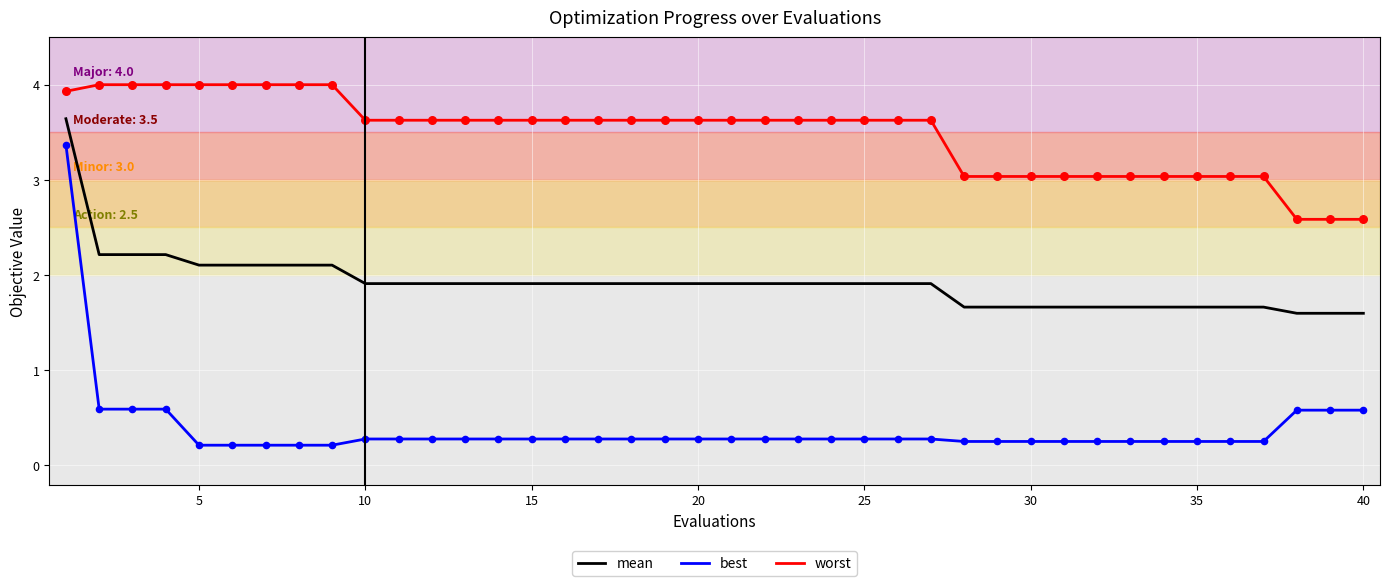

Which series has the largest total across all categories?

worst